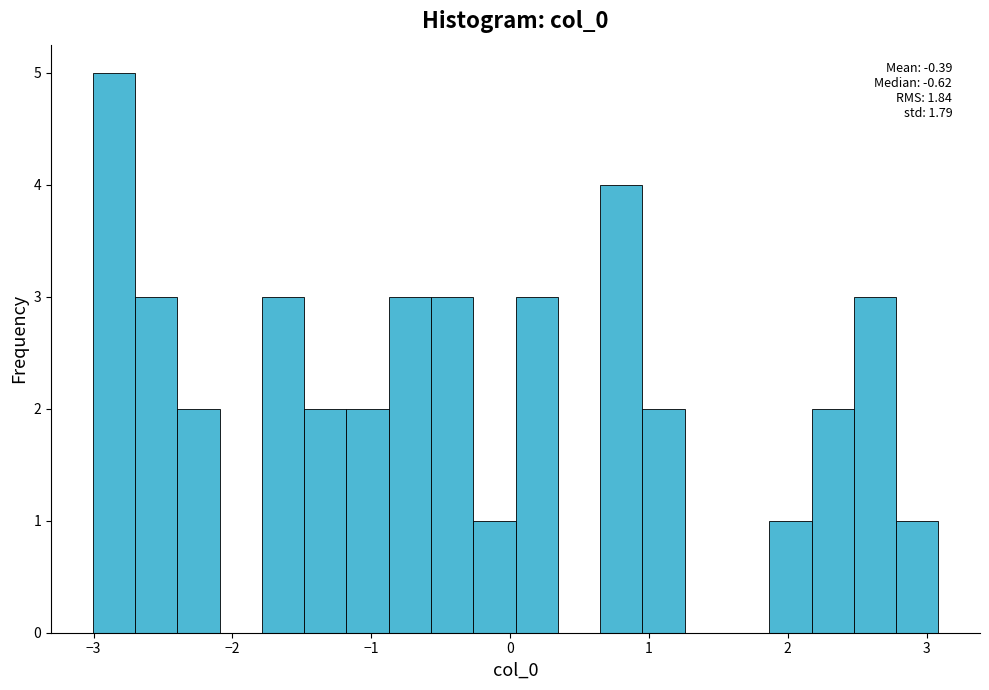

Around what value on the x-axis is the tallest bar? Give the approximate position of its centre, as read against the axis.

-2.9